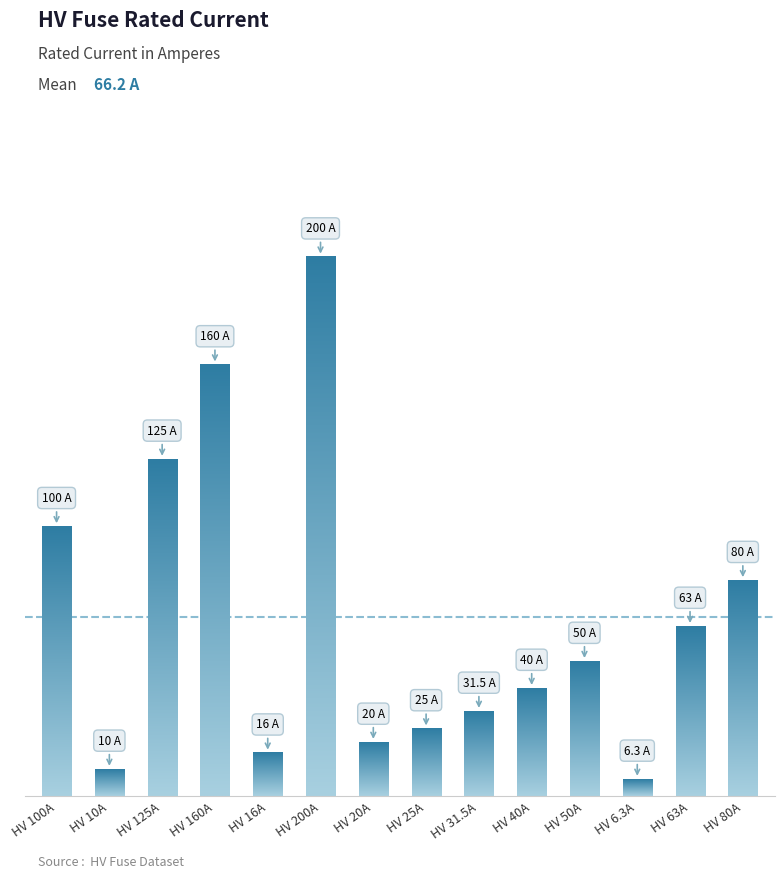

What is the minimum value shown in the chart?

6.3